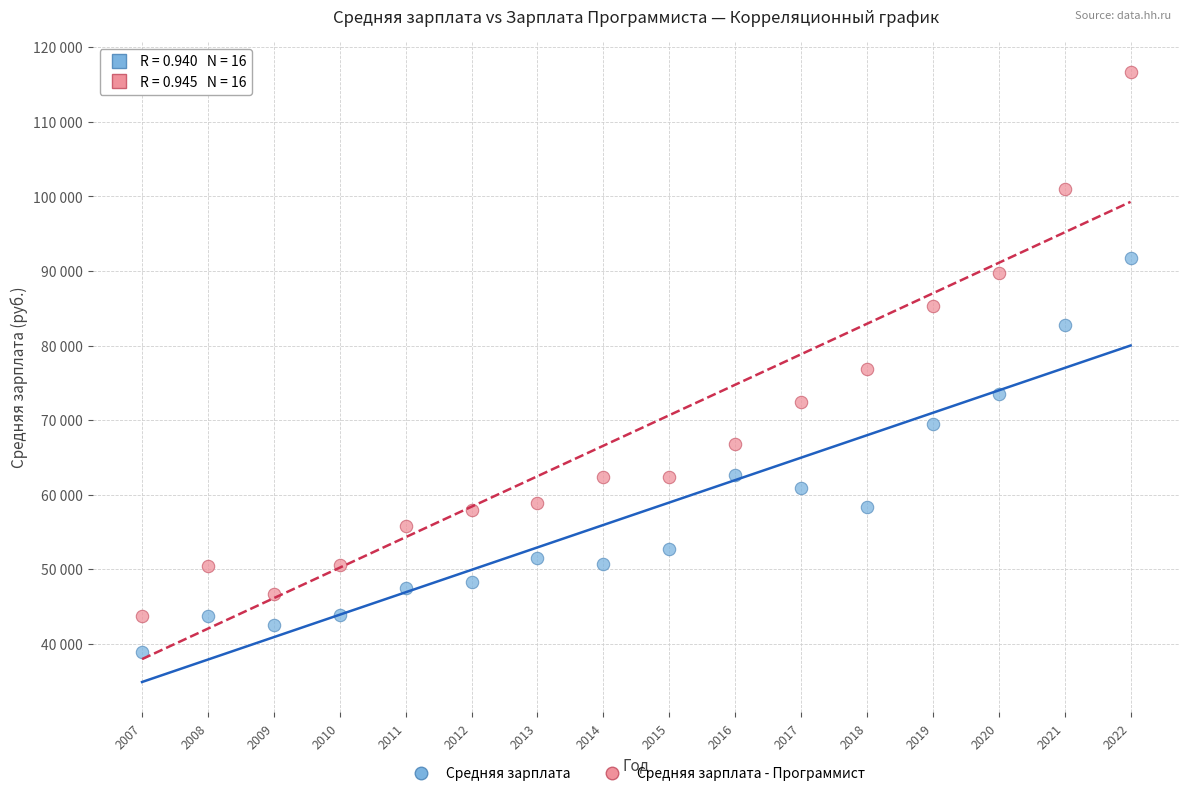

What are all the series names shown in the legend?

Средняя зарплата, Средняя зарплата - Программист